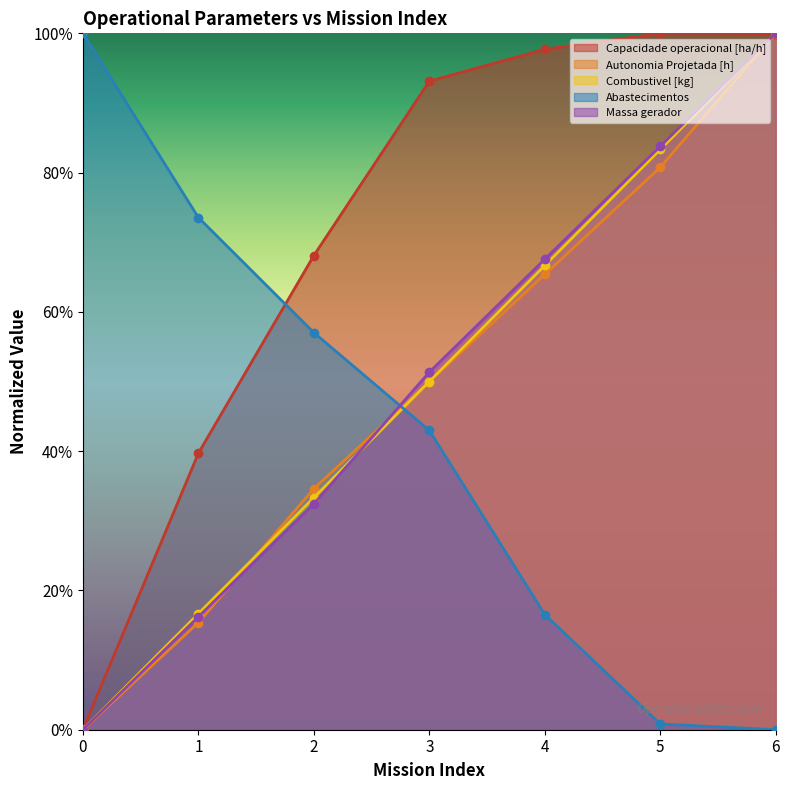

The value of Autonomia Projetada [h] at 5 is 0.8. True or false?

True